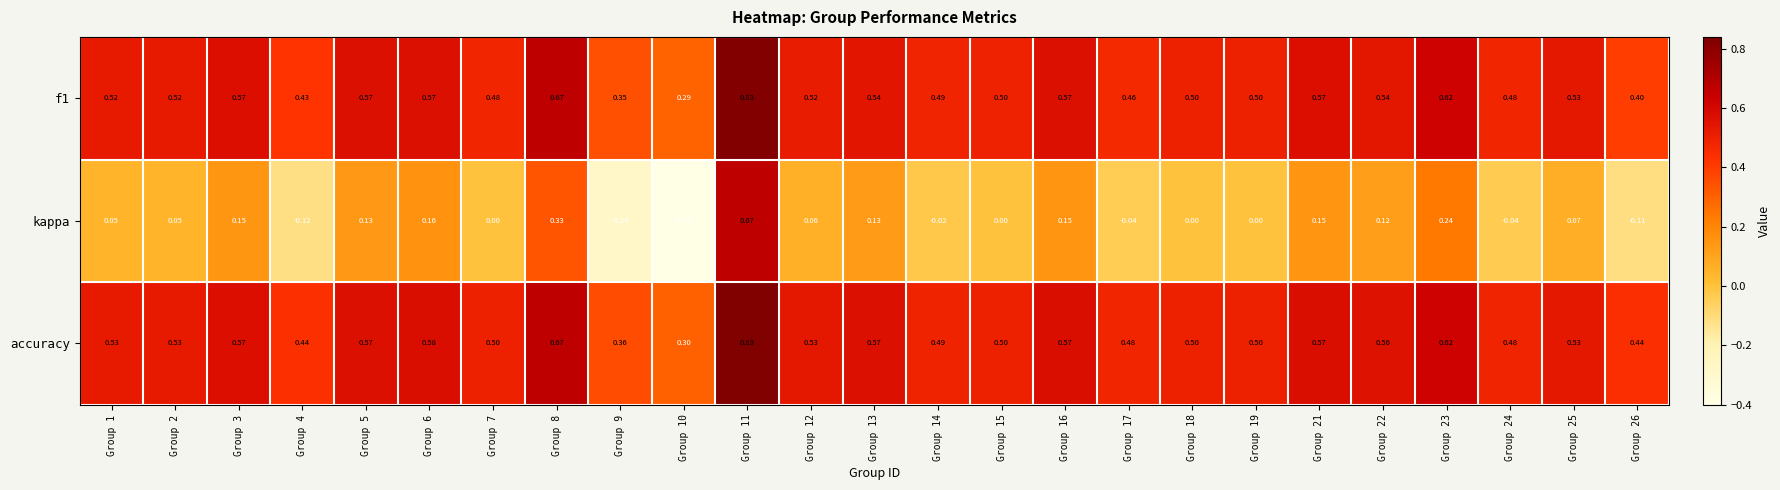

Which series has the widest spread of values?

kappa